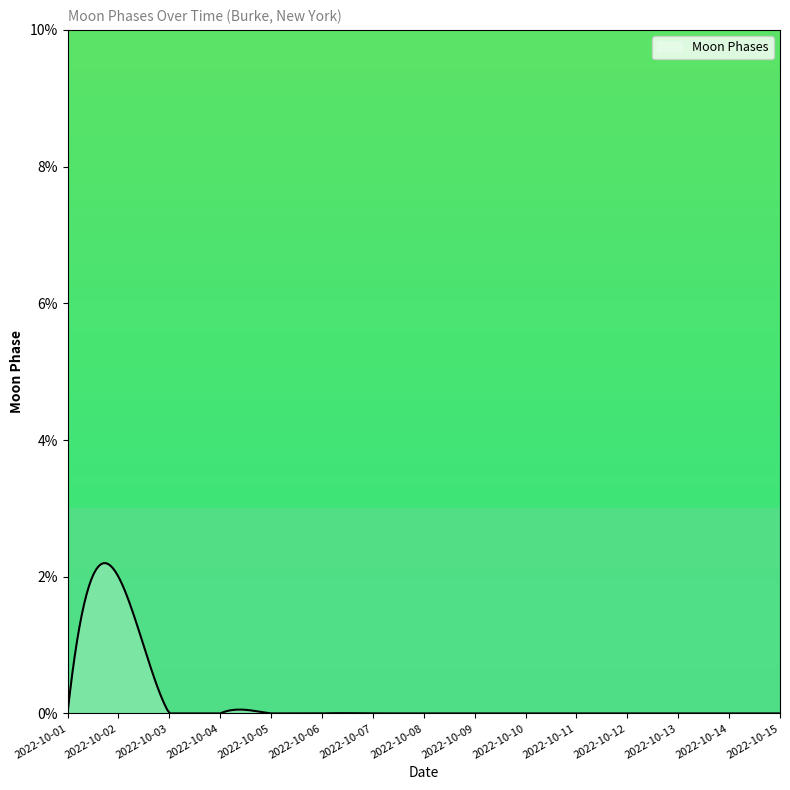

What is the maximum value shown in the chart?

2.2